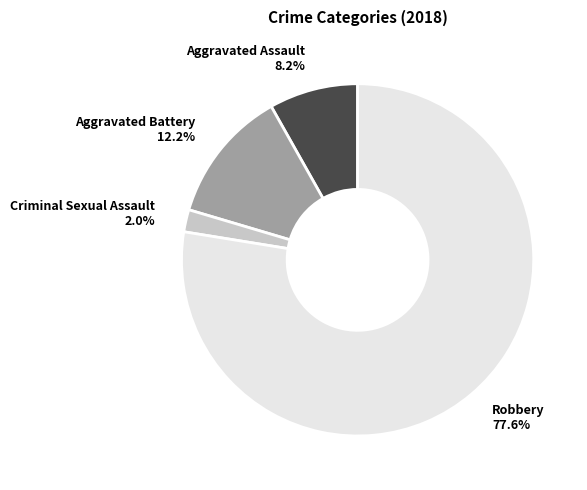

To the nearest percent, what is the difference between the Aggravated Assault and Aggravated Battery slice percentages?

4%